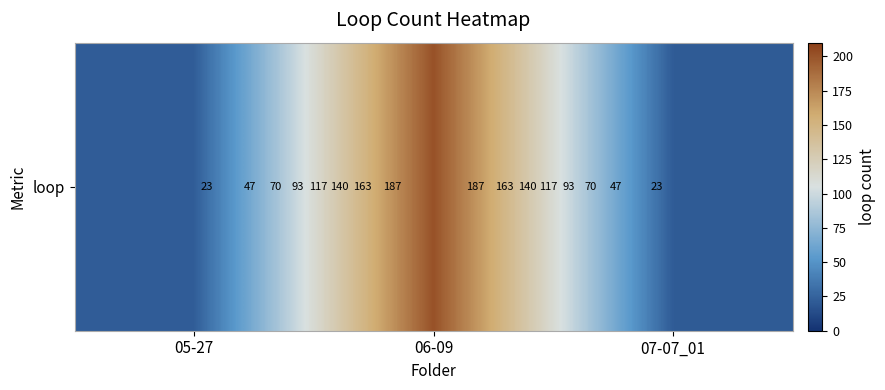

What is the difference between the maximum and second lowest values?

179